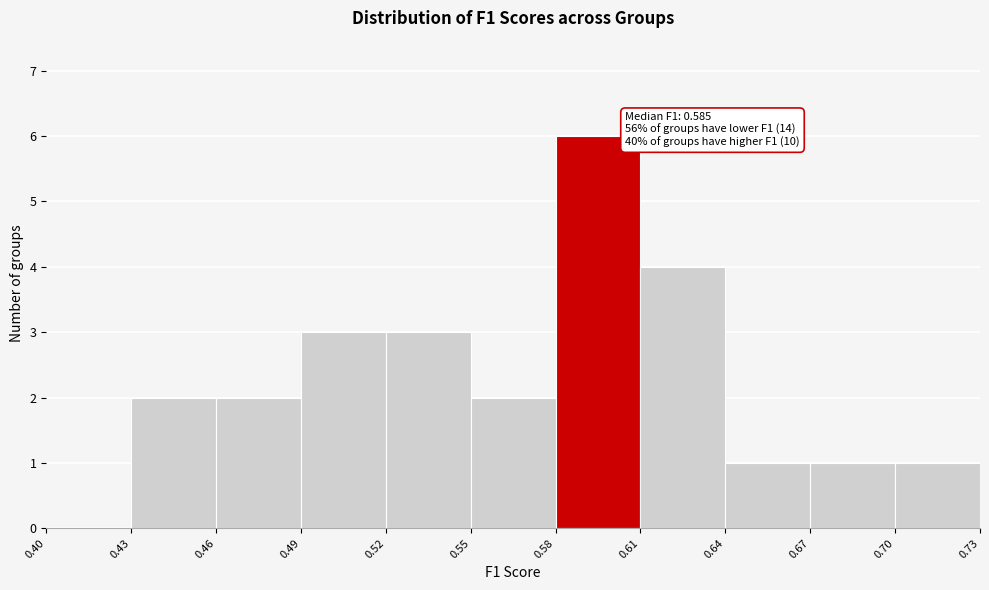

Which range on the x-axis has the tallest bar?

0.58 to 0.61